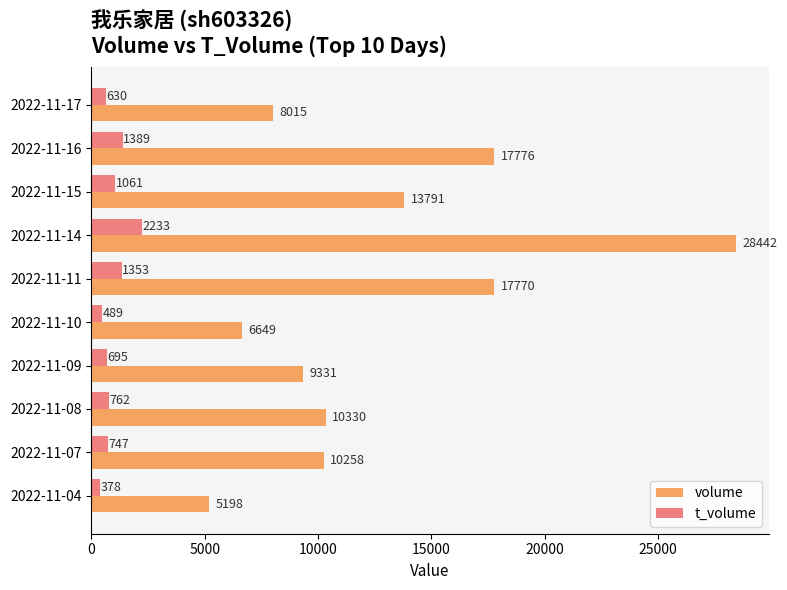

At which label does volume reach its peak?

2022-11-14